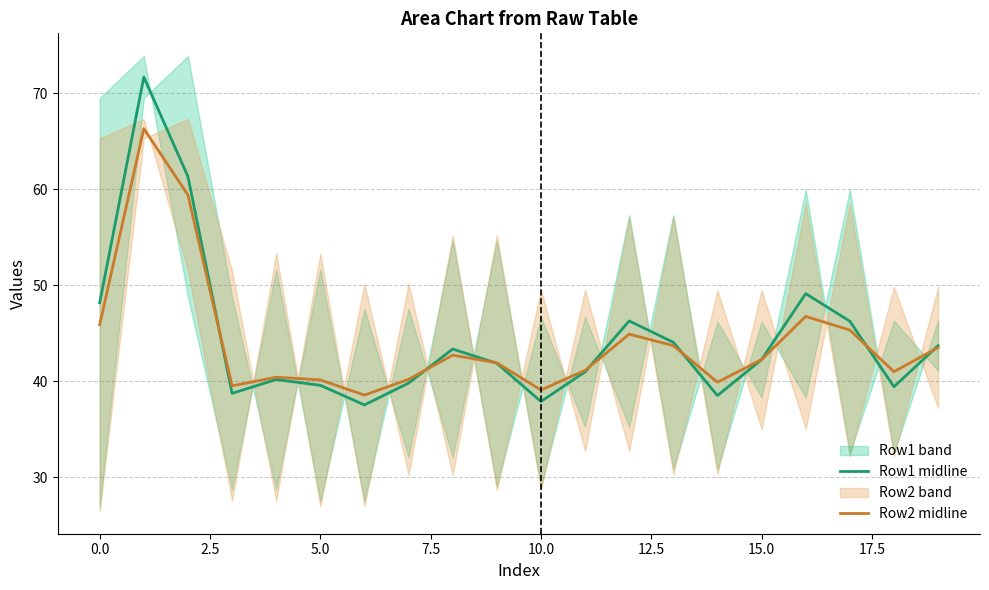

In Row2 midline, how many points are higher than both neighbors (excluding endpoints)?

5